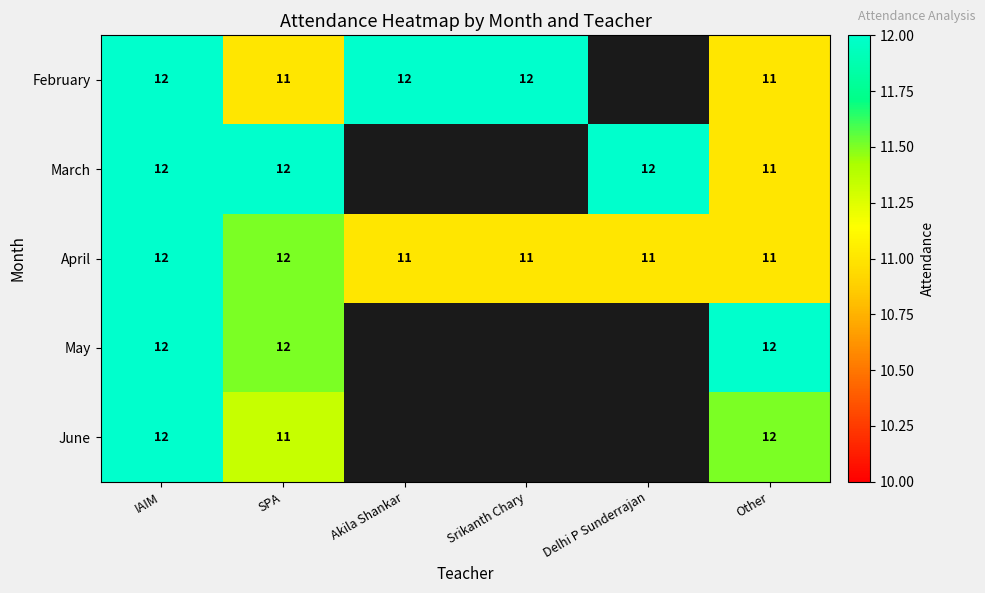

The value of April at Delhi P Sunderrajan is 11. True or false?

True